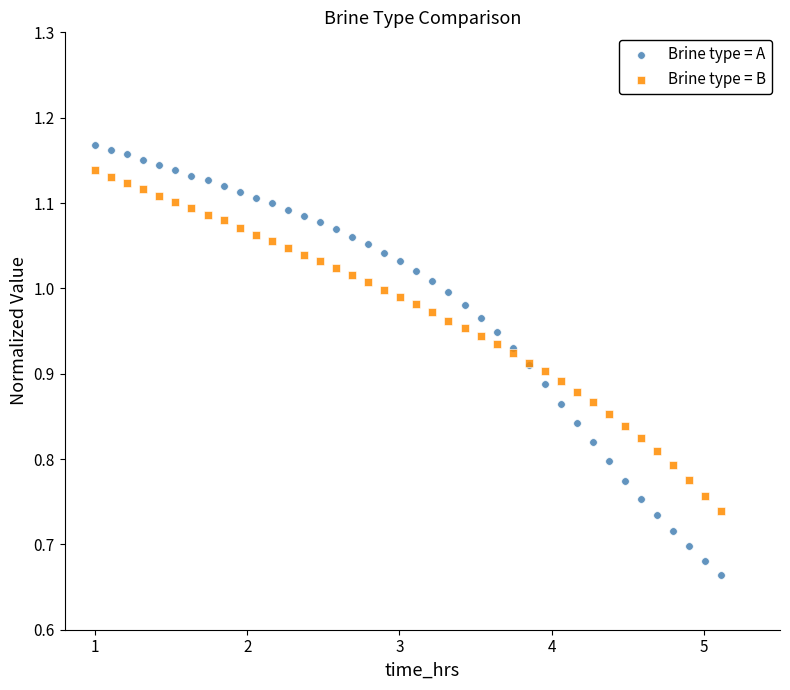

Which series reaches the maximum Y coordinate?

Brine type = A